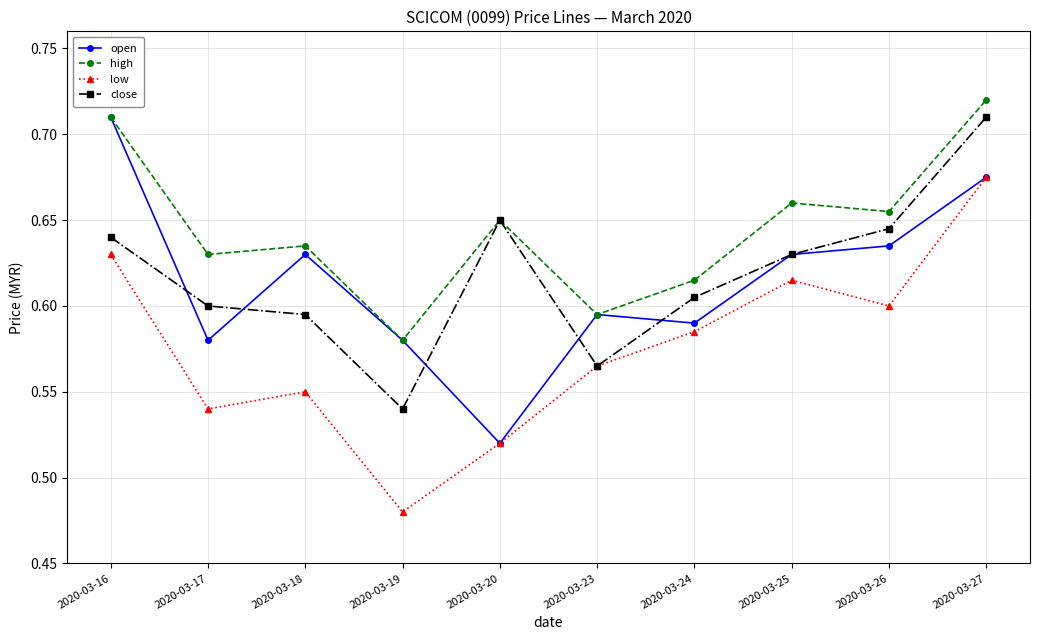

How many low values are between 0 and 1?

10